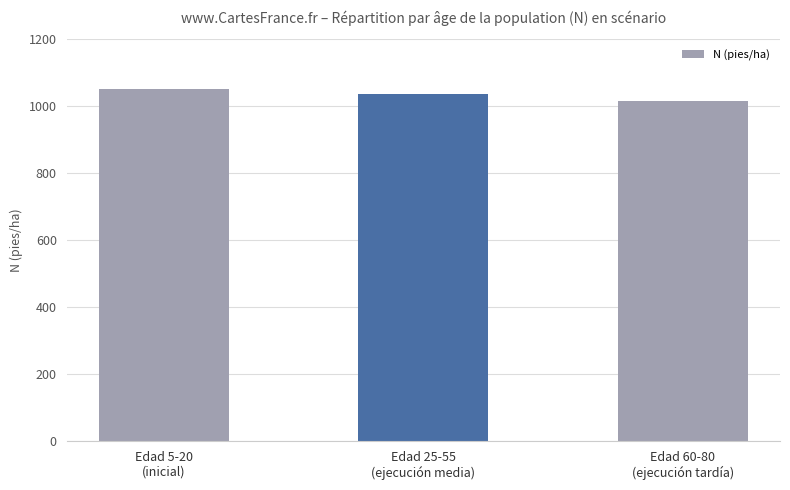

The chart shows a value of 272.8 at Edad 5-20
(inicial). True or false?

False